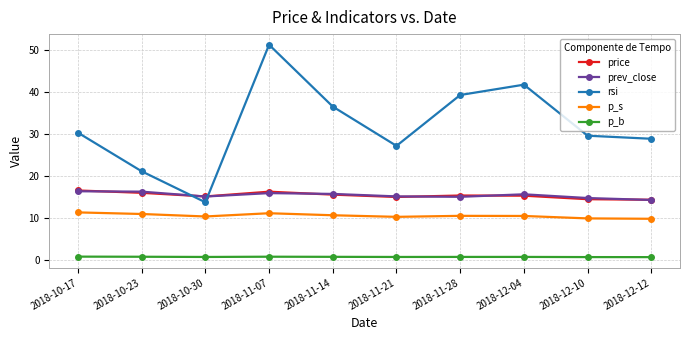

Count the number of categories in the chart.

10